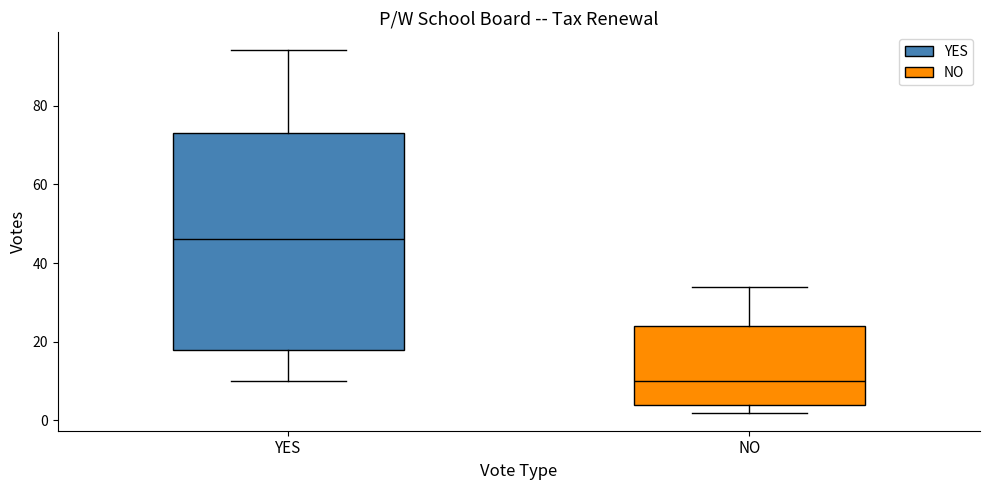

Reading left to right, read every box against the y-axis: the position of its median line, the range the box covers, and the ends of its whiskers. The values are not printed on the chart, so give them approximately, as read against the axis.

YES: median 46, box 18 to 74, whiskers 10 to 94
NO: median 10, box 4 to 24, whiskers 2 to 34